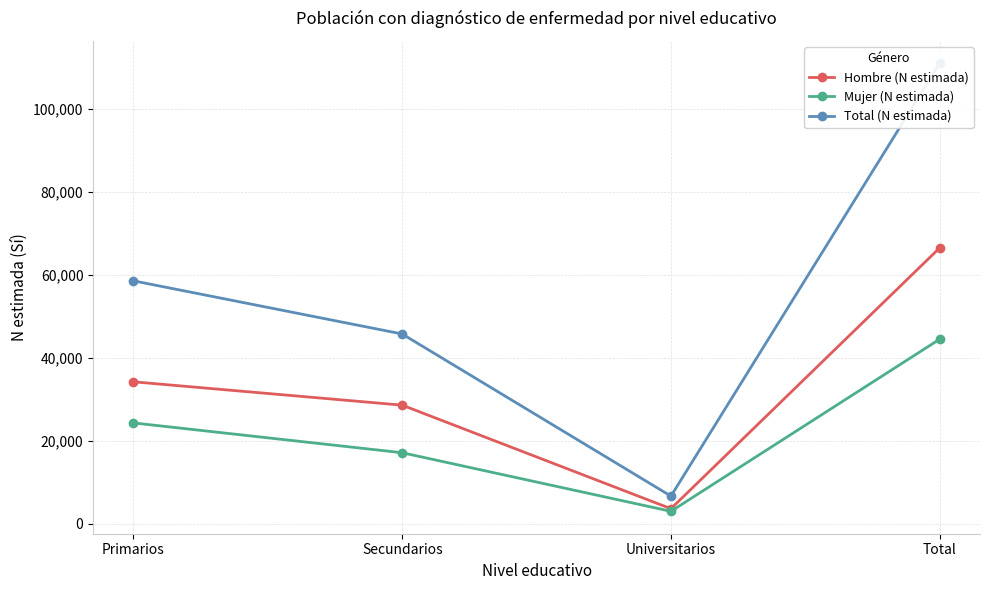

How many data points in Hombre (N estimada) are above 34222?

1